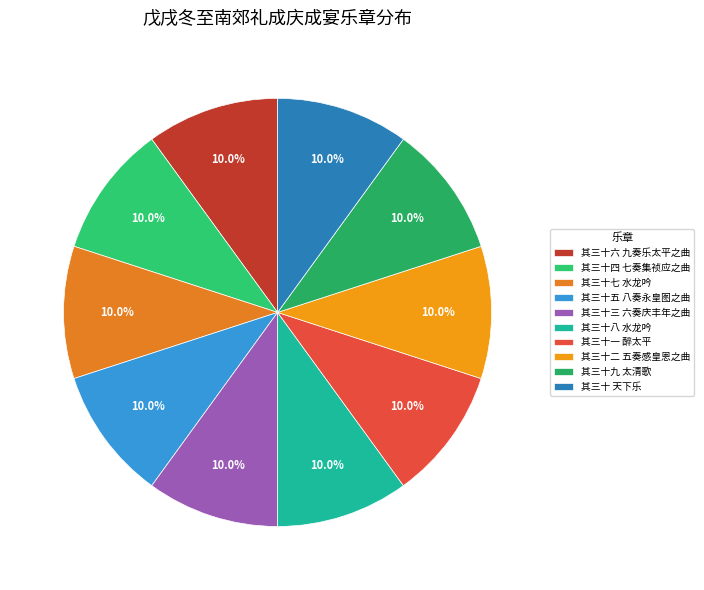

Is it true that 其三十三 六奏庆丰年之曲 is 4% of the pie?

False